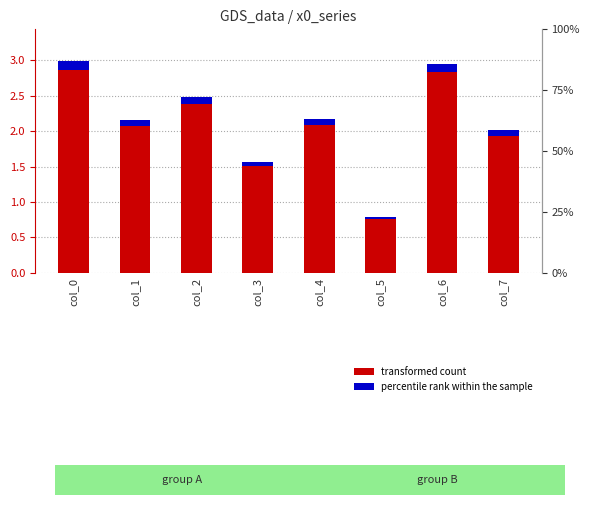

Does the chart contain stacked bars?

No